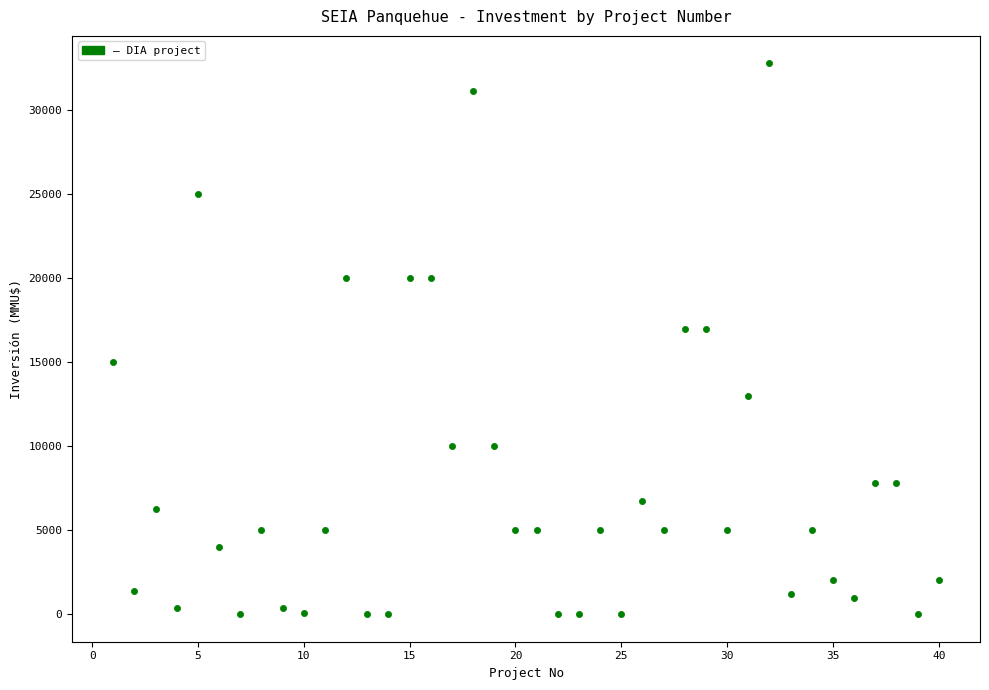

What is the range of X values (max minus min)?

39